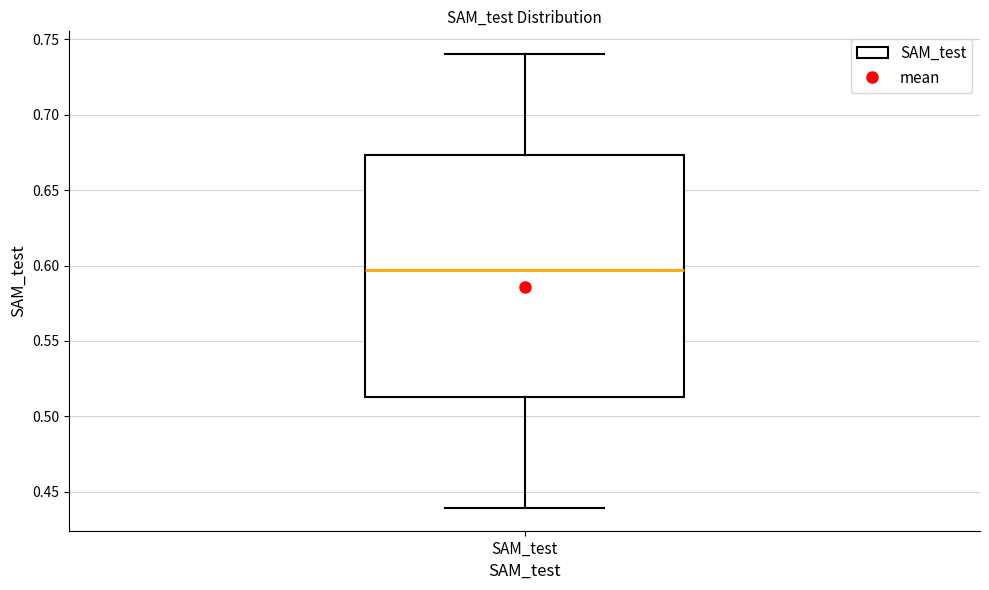

Read this box plot against the y-axis: the position of the median line, the range covered by the box, and the ends of both whiskers. The values are not printed on the chart, so give them approximately, as read against the axis.

median 0.595, box 0.515 to 0.675, whiskers 0.440 to 0.740